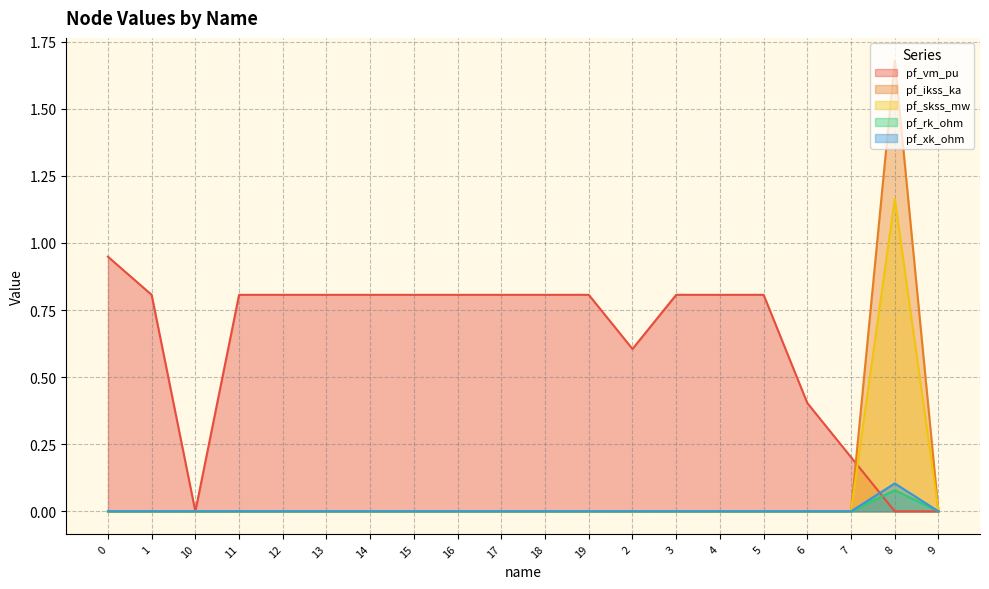

At how many categories does at least one series exceed 0?

18